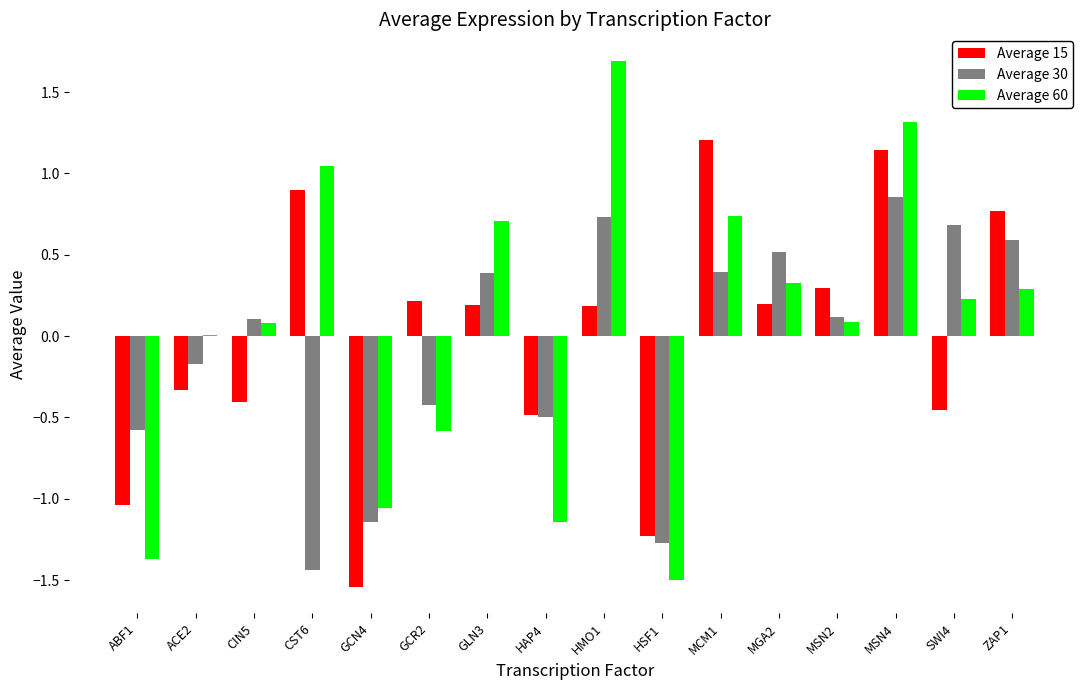

Does the chart contain stacked bars?

No